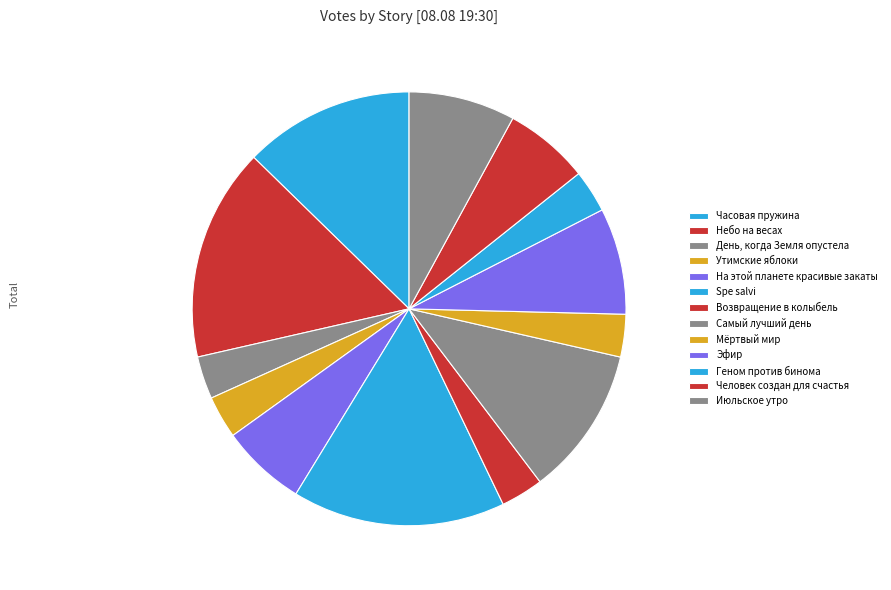

Is it true that День, когда Земля опустела is 3% of the pie?

True